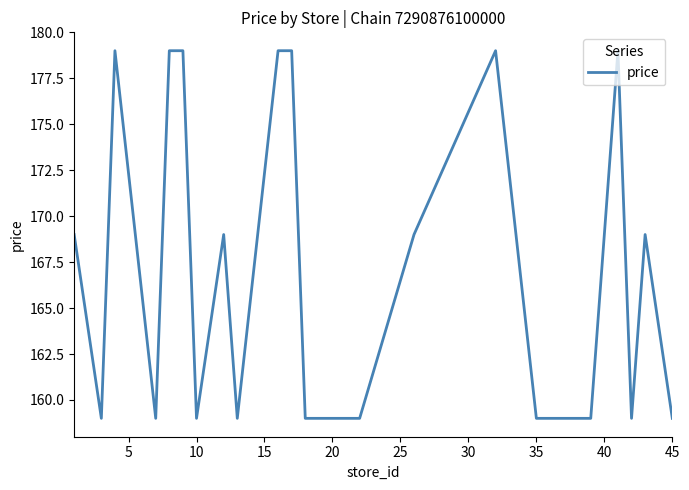

What is the difference between the maximum and minimum values?

20